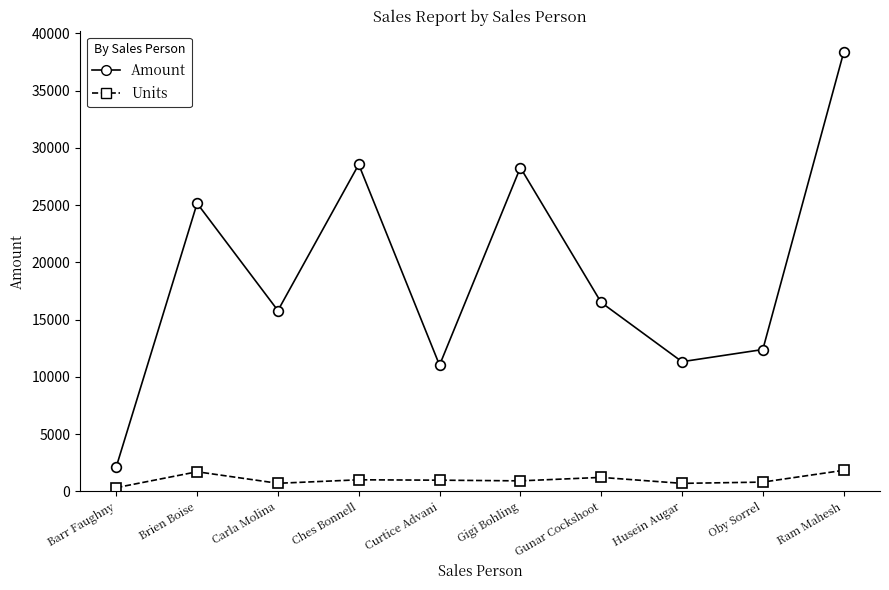

Is it true that Amount equals 4789 at Oby Sorrel?

False